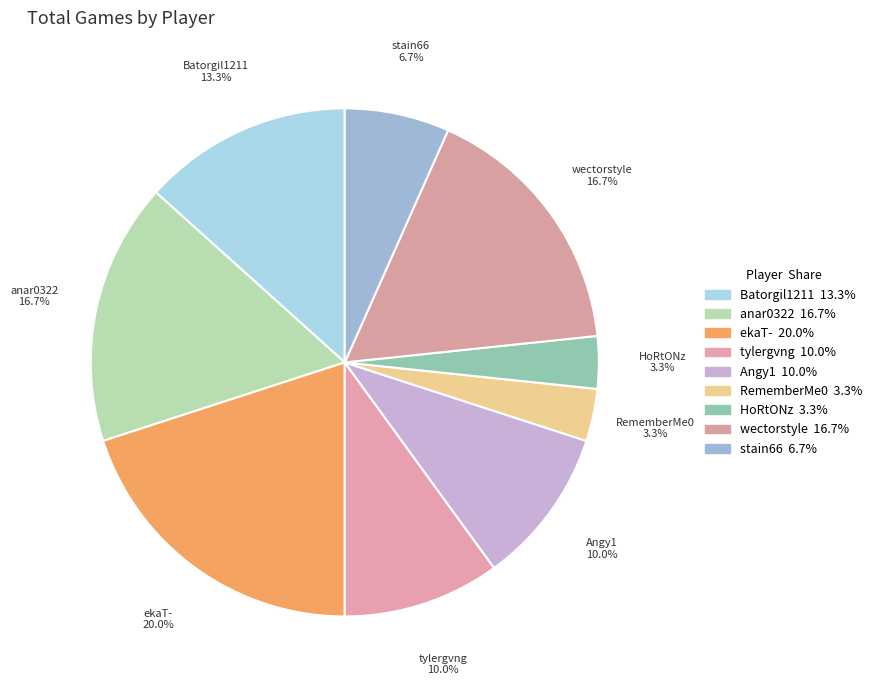

Is the sum of ekaT- and tylergvng greater than half?

No